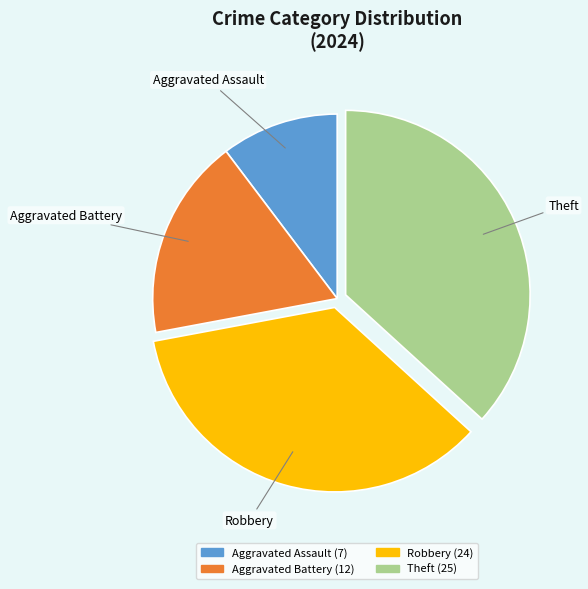

Approximately how many times larger is the value at Robbery compared to Theft?

1.0